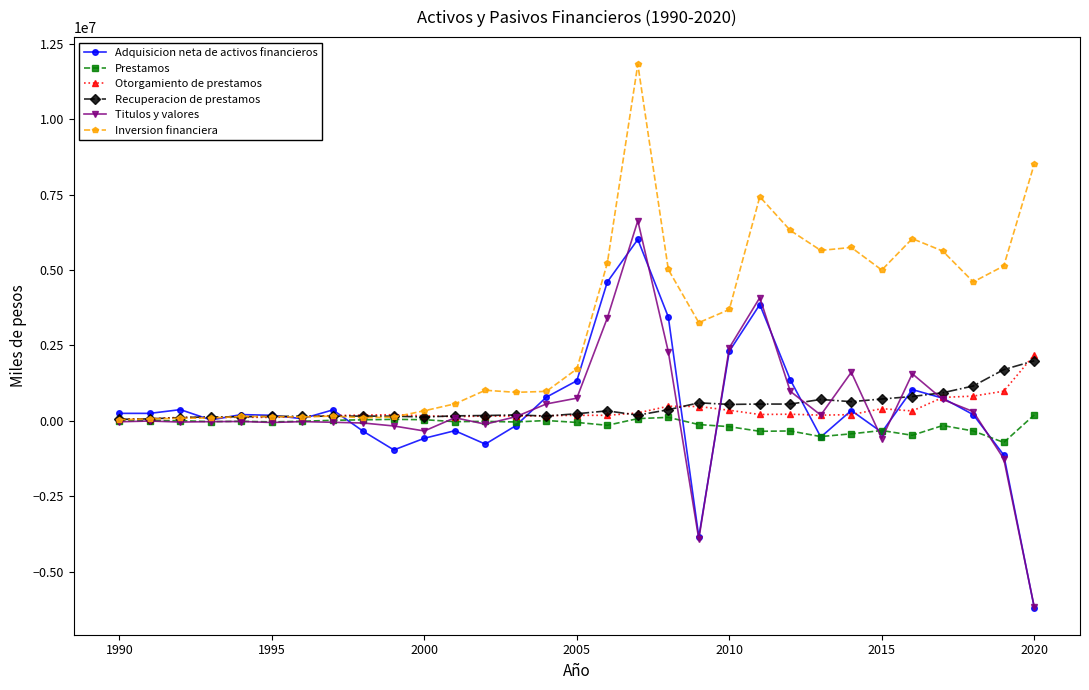

Count the number of data series in this chart.

6